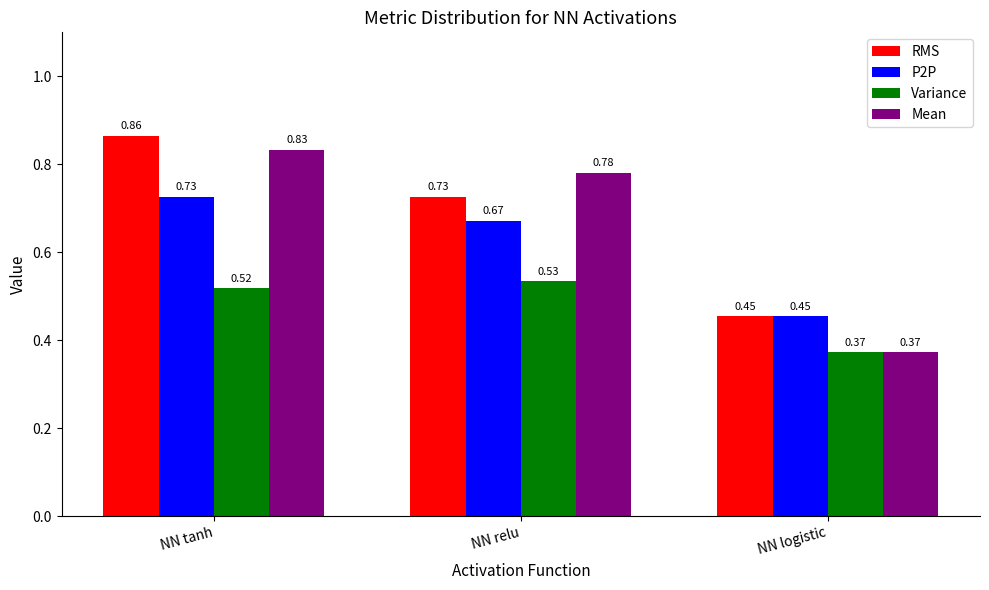

Which series has the largest range (max minus min)?

Mean